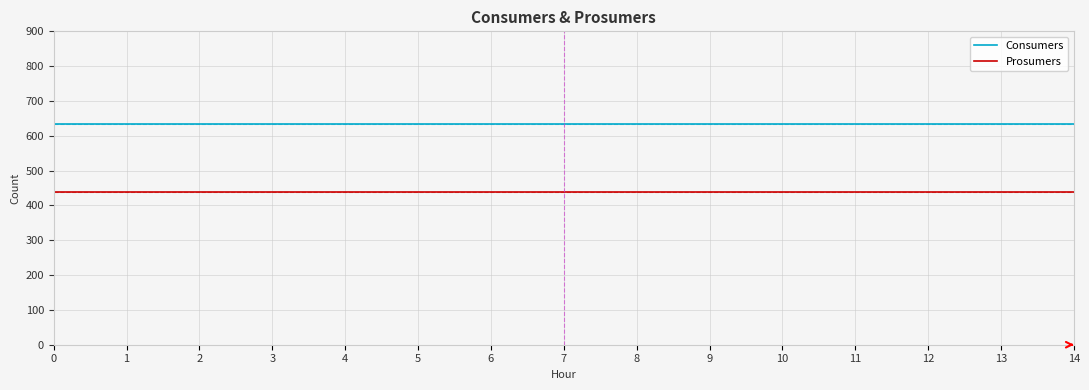

Rank the series by their average value, from lowest to highest.

Prosumers, Consumers